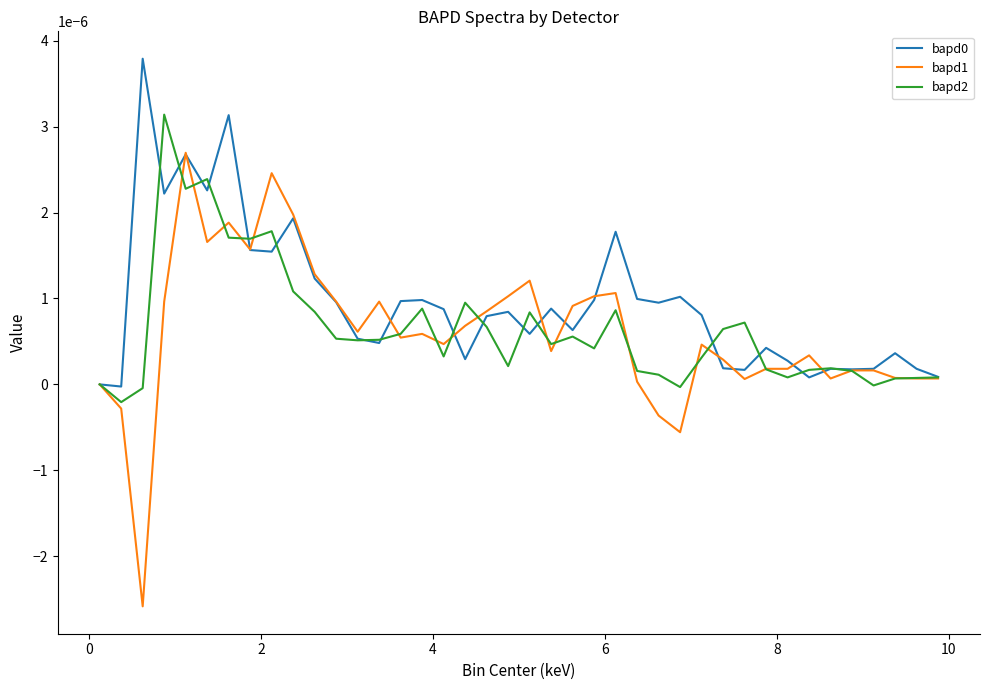

Which series has the largest range (max minus min)?

bapd1